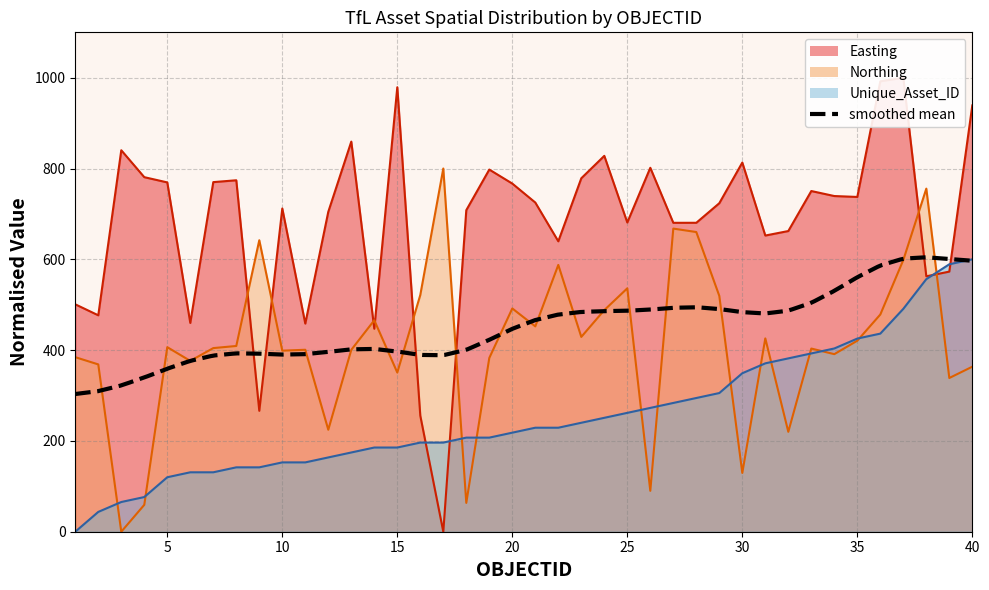

True or false: Unique_Asset_ID and Northing cross at least once.

True